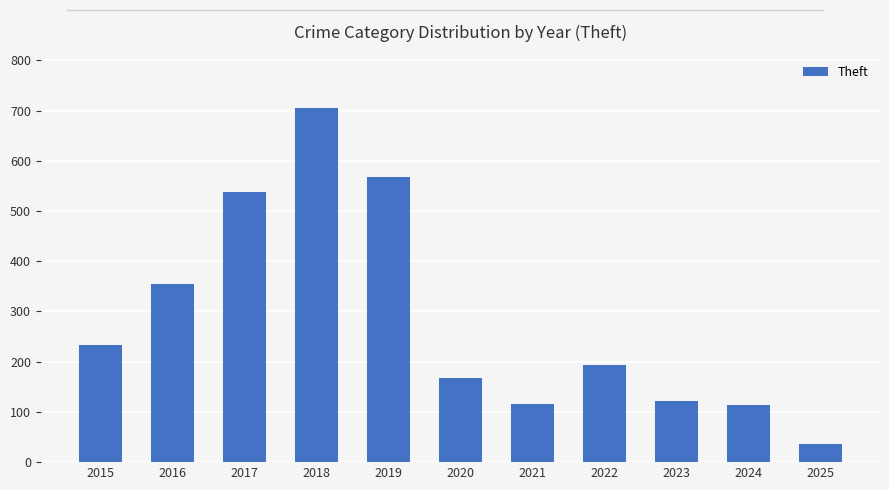

At which label does the data first exceed 194?

2015